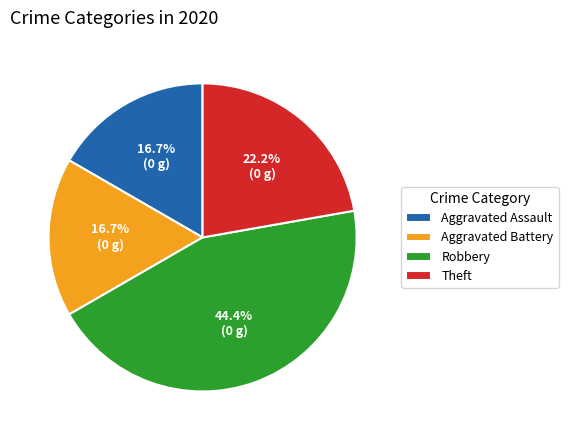

Is it true that Theft is 22% of the pie?

True